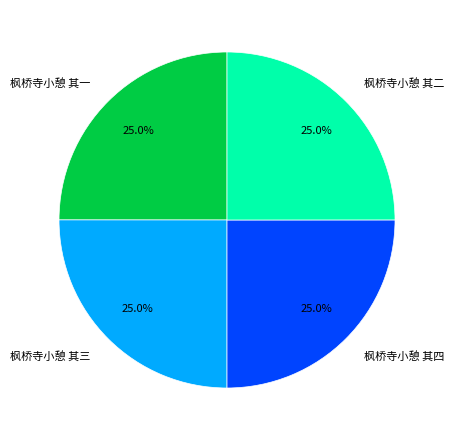

Does 枫桥寺小憩 其三 account for over 50% of the chart?

No